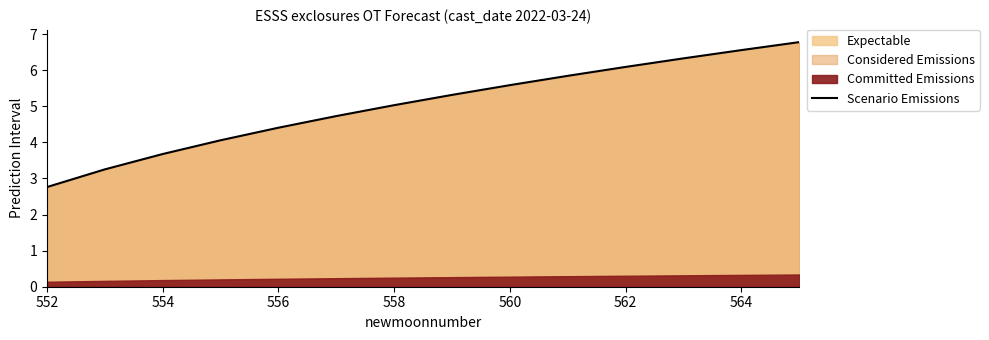

The Scenario Emissions series shows 5.8 at 554. True or false?

False